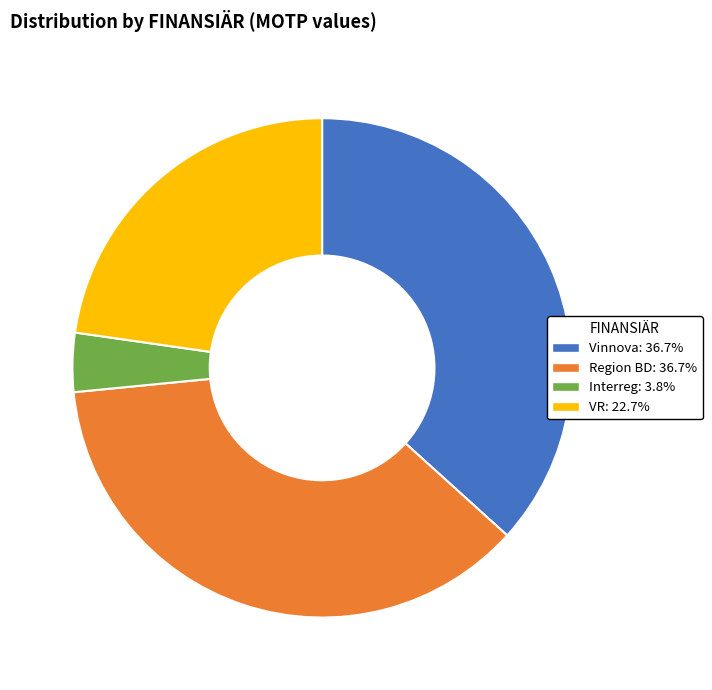

What is the smallest slice in the pie chart?

Interreg